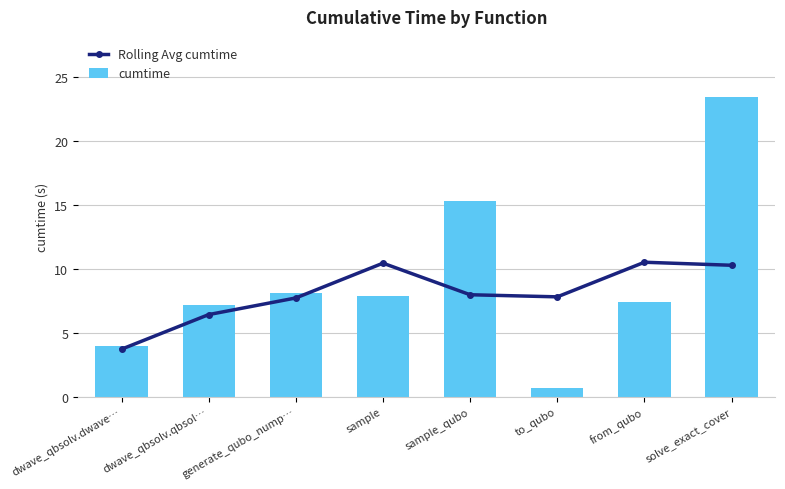

Reading right to left, what are all the values shown in this chart?

Rolling Avg cumtime: solve_exact_cover=10.3	from_qubo=10.5	to_qubo=7.8	sample_qubo=8.0	sample=10.4	generate_qubo_nump…=7.7	dwave_qbsolv.qbsol…=6.4	dwave_qbsolv.dwave…=3.7
cumtime: solve_exact_cover=23.4	from_qubo=7.4	to_qubo=0.7	sample_qubo=15.3	sample=7.9	generate_qubo_nump…=8.1	dwave_qbsolv.qbsol…=7.2	dwave_qbsolv.dwave…=4.0